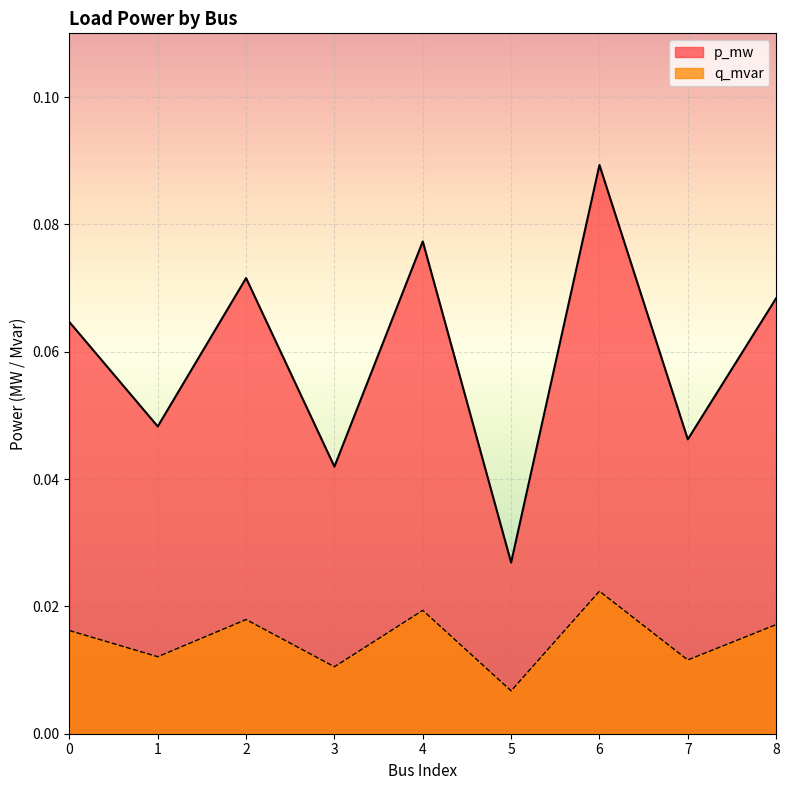

At which label does q_mvar reach its minimum?

5